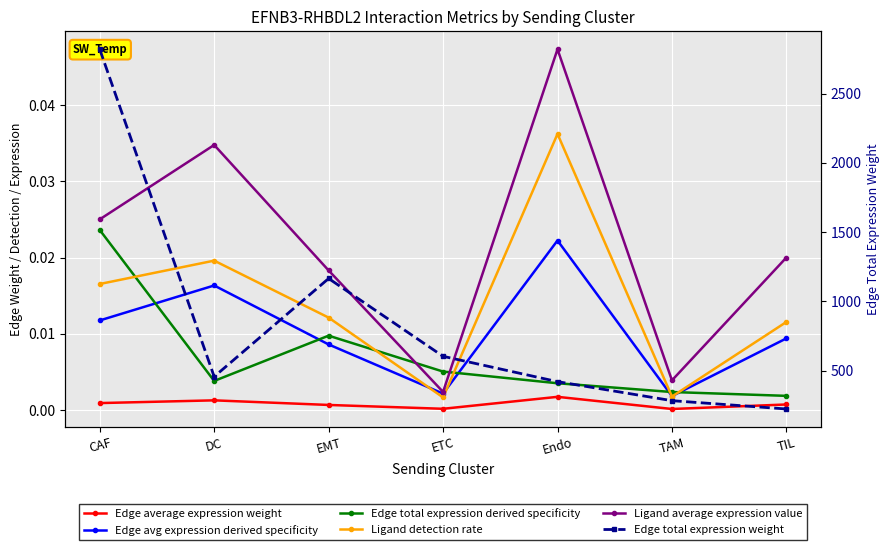

Reading left to right, what are all the values shown in this chart?

Edge average expression weight: CAF=0.0	DC=0.0	EMT=0.0	ETC=0.0	Endo=0.0	TAM=0.0	TIL=0.0
Edge avg expression derived specificity: CAF=0.0	DC=0.0	EMT=0.0	ETC=0.0	Endo=0.0	TAM=0.0	TIL=0.0
Edge total expression derived specificity: CAF=0.0	DC=0.0	EMT=0.0	ETC=0.0	Endo=0.0	TAM=0.0	TIL=0.0
Ligand detection rate: CAF=0.0	DC=0.0	EMT=0.0	ETC=0.0	Endo=0.0	TAM=0.0	TIL=0.0
Ligand average expression value: CAF=0.0	DC=0.0	EMT=0.0	ETC=0.0	Endo=0.0	TAM=0.0	TIL=0.0
Edge total expression weight: CAF=2820.7	DC=456.3	EMT=1165.1	ETC=603.2	Endo=420.1	TAM=282.7	TIL=222.6